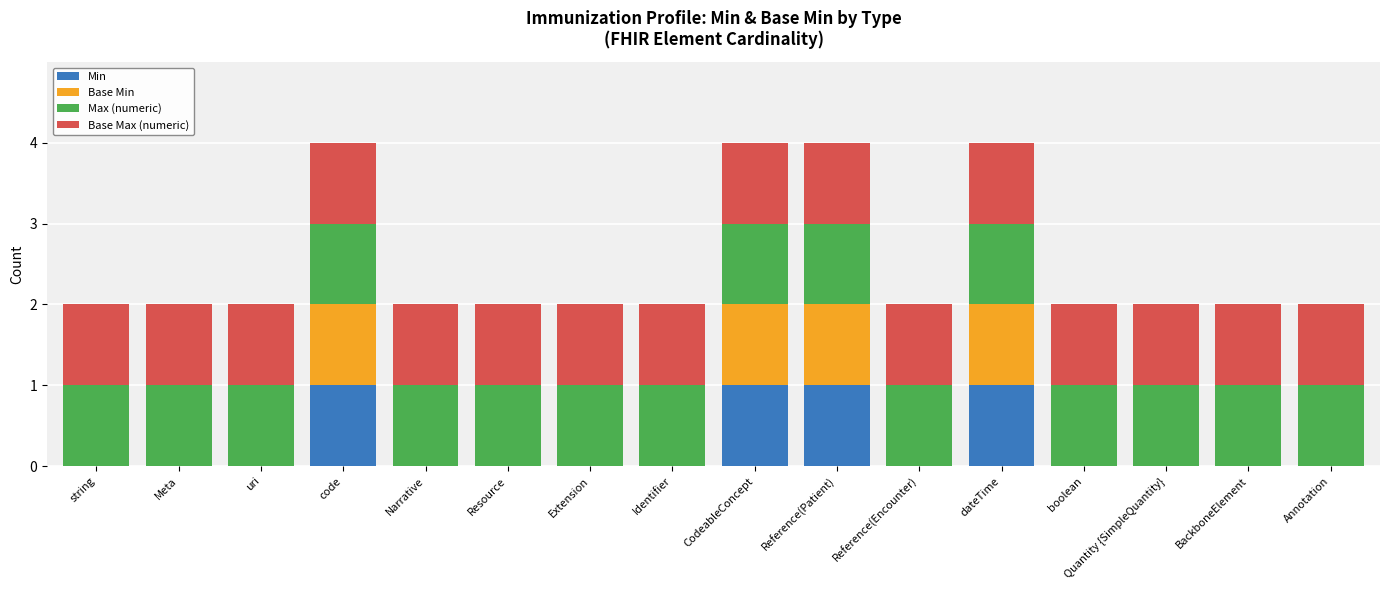

What is the total value across all series at code?

4